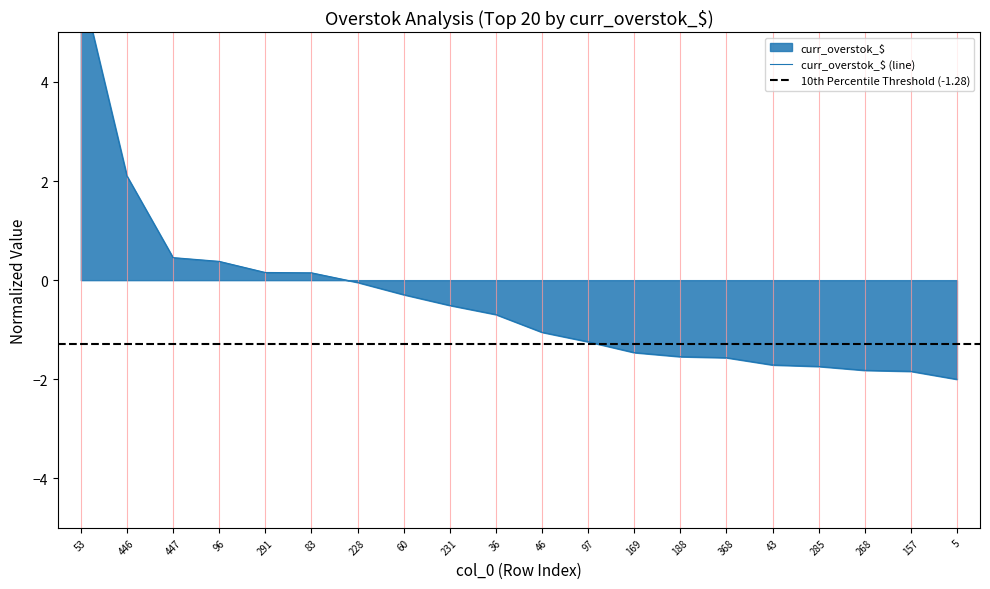

List the labels in order of value, largest first.

53, 446, 447, 96, 291, 83, 228, 60, 231, 36, 46, 97, 169, 188, 368, 43, 285, 268, 157, 5